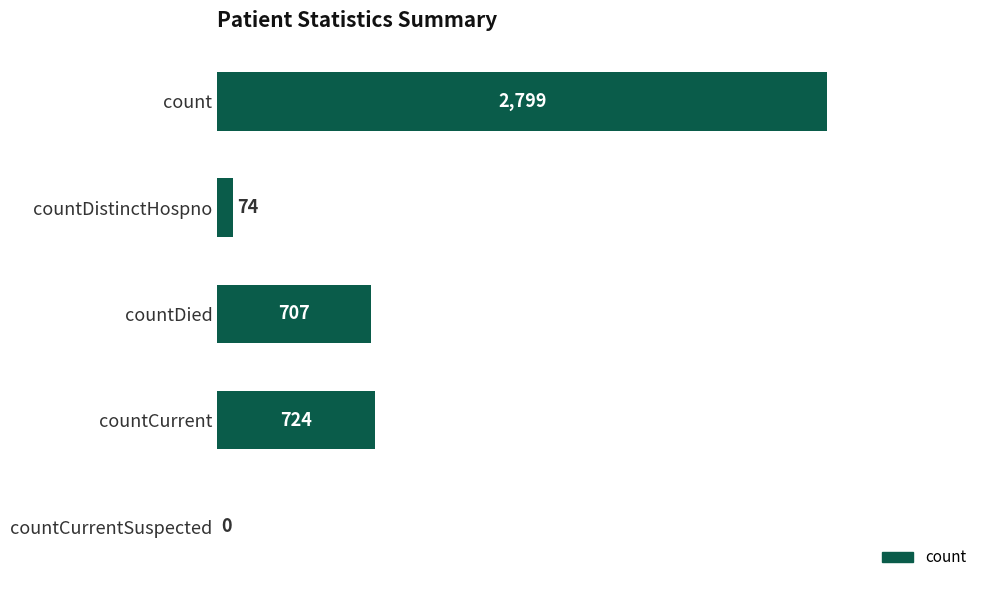

Between countCurrentSuspected and countDied, which is larger?

countDied